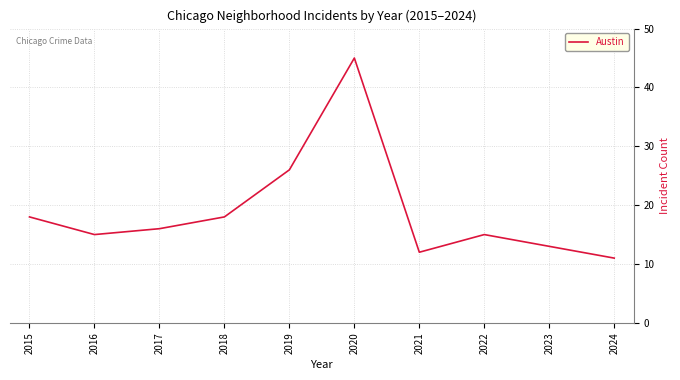

At which category does the data reach its first local peak?

2020